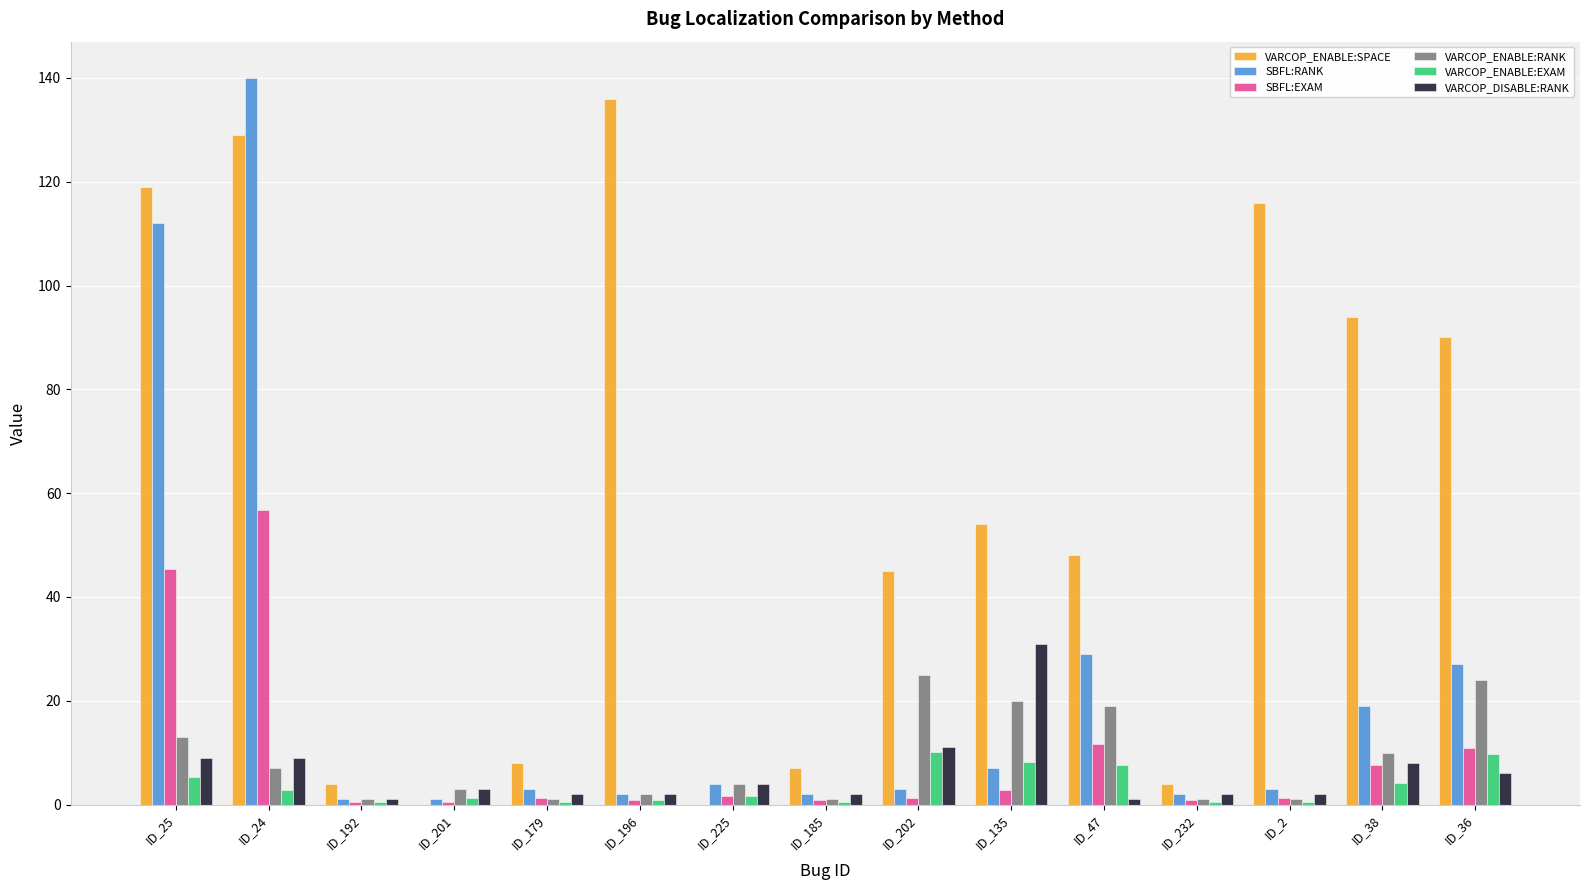

How many series are shown in this chart?

6